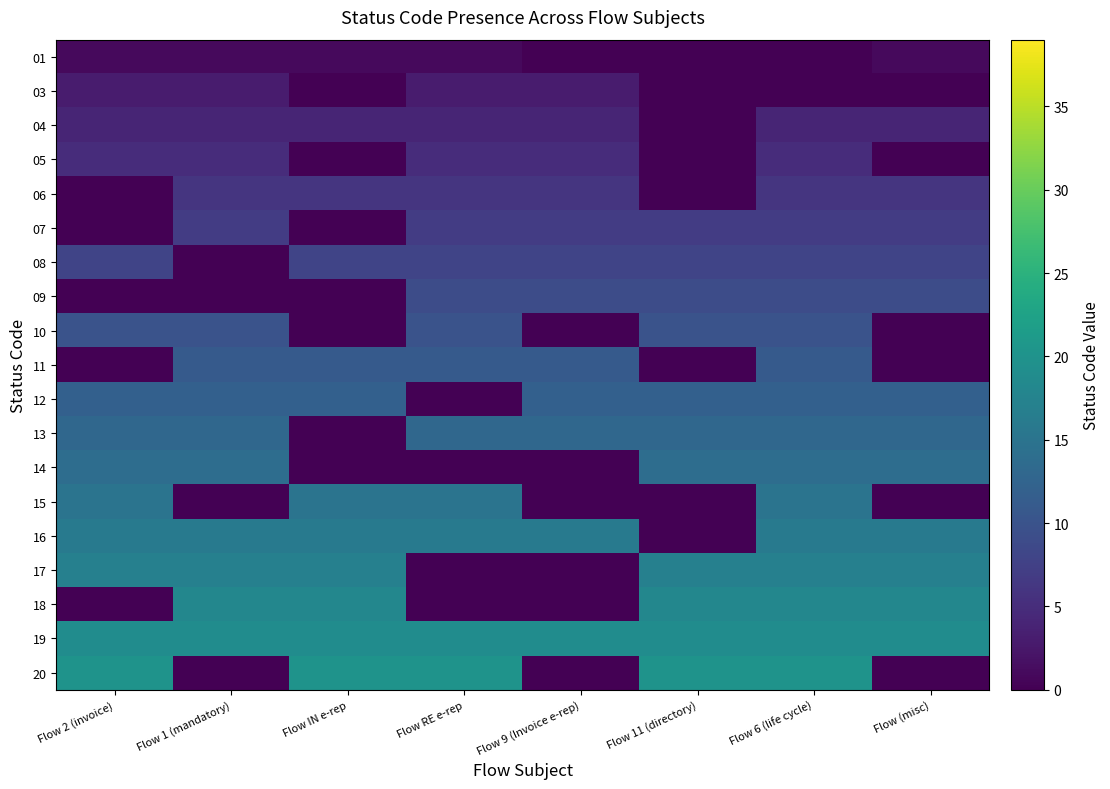

Reading left to right, what are all the values shown in this chart?

01: Flow 2 (invoice)=1	Flow 1 (mandatory)=1	Flow IN e-rep=1	Flow RE e-rep=1	Flow 9 (Invoice e-rep)=0	Flow 11 (directory)=0	Flow 6 (life cycle)=0	Flow (misc)=1
03: Flow 2 (invoice)=3	Flow 1 (mandatory)=3	Flow IN e-rep=0	Flow RE e-rep=3	Flow 9 (Invoice e-rep)=3	Flow 11 (directory)=0	Flow 6 (life cycle)=0	Flow (misc)=0
04: Flow 2 (invoice)=4	Flow 1 (mandatory)=4	Flow IN e-rep=4	Flow RE e-rep=4	Flow 9 (Invoice e-rep)=4	Flow 11 (directory)=0	Flow 6 (life cycle)=4	Flow (misc)=4
05: Flow 2 (invoice)=5	Flow 1 (mandatory)=5	Flow IN e-rep=0	Flow RE e-rep=5	Flow 9 (Invoice e-rep)=5	Flow 11 (directory)=0	Flow 6 (life cycle)=5	Flow (misc)=0
06: Flow 2 (invoice)=0	Flow 1 (mandatory)=6	Flow IN e-rep=6	Flow RE e-rep=6	Flow 9 (Invoice e-rep)=6	Flow 11 (directory)=0	Flow 6 (life cycle)=6	Flow (misc)=6
07: Flow 2 (invoice)=0	Flow 1 (mandatory)=7	Flow IN e-rep=0	Flow RE e-rep=7	Flow 9 (Invoice e-rep)=7	Flow 11 (directory)=7	Flow 6 (life cycle)=7	Flow (misc)=7
08: Flow 2 (invoice)=8	Flow 1 (mandatory)=0	Flow IN e-rep=8	Flow RE e-rep=8	Flow 9 (Invoice e-rep)=8	Flow 11 (directory)=8	Flow 6 (life cycle)=8	Flow (misc)=8
09: Flow 2 (invoice)=0	Flow 1 (mandatory)=0	Flow IN e-rep=0	Flow RE e-rep=9	Flow 9 (Invoice e-rep)=9	Flow 11 (directory)=9	Flow 6 (life cycle)=9	Flow (misc)=9
10: Flow 2 (invoice)=10	Flow 1 (mandatory)=10	Flow IN e-rep=0	Flow RE e-rep=10	Flow 9 (Invoice e-rep)=0	Flow 11 (directory)=10	Flow 6 (life cycle)=10	Flow (misc)=0
11: Flow 2 (invoice)=0	Flow 1 (mandatory)=11	Flow IN e-rep=11	Flow RE e-rep=11	Flow 9 (Invoice e-rep)=11	Flow 11 (directory)=0	Flow 6 (life cycle)=11	Flow (misc)=0
12: Flow 2 (invoice)=12	Flow 1 (mandatory)=12	Flow IN e-rep=12	Flow RE e-rep=0	Flow 9 (Invoice e-rep)=12	Flow 11 (directory)=12	Flow 6 (life cycle)=12	Flow (misc)=12
13: Flow 2 (invoice)=13	Flow 1 (mandatory)=13	Flow IN e-rep=0	Flow RE e-rep=13	Flow 9 (Invoice e-rep)=13	Flow 11 (directory)=13	Flow 6 (life cycle)=13	Flow (misc)=13
14: Flow 2 (invoice)=14	Flow 1 (mandatory)=14	Flow IN e-rep=0	Flow RE e-rep=0	Flow 9 (Invoice e-rep)=0	Flow 11 (directory)=14	Flow 6 (life cycle)=14	Flow (misc)=14
15: Flow 2 (invoice)=15	Flow 1 (mandatory)=0	Flow IN e-rep=15	Flow RE e-rep=15	Flow 9 (Invoice e-rep)=0	Flow 11 (directory)=0	Flow 6 (life cycle)=15	Flow (misc)=0
16: Flow 2 (invoice)=16	Flow 1 (mandatory)=16	Flow IN e-rep=16	Flow RE e-rep=16	Flow 9 (Invoice e-rep)=16	Flow 11 (directory)=0	Flow 6 (life cycle)=16	Flow (misc)=16
17: Flow 2 (invoice)=17	Flow 1 (mandatory)=17	Flow IN e-rep=17	Flow RE e-rep=0	Flow 9 (Invoice e-rep)=0	Flow 11 (directory)=17	Flow 6 (life cycle)=17	Flow (misc)=17
18: Flow 2 (invoice)=0	Flow 1 (mandatory)=18	Flow IN e-rep=18	Flow RE e-rep=0	Flow 9 (Invoice e-rep)=0	Flow 11 (directory)=18	Flow 6 (life cycle)=18	Flow (misc)=18
19: Flow 2 (invoice)=19	Flow 1 (mandatory)=19	Flow IN e-rep=19	Flow RE e-rep=19	Flow 9 (Invoice e-rep)=19	Flow 11 (directory)=19	Flow 6 (life cycle)=19	Flow (misc)=19
20: Flow 2 (invoice)=20	Flow 1 (mandatory)=0	Flow IN e-rep=20	Flow RE e-rep=20	Flow 9 (Invoice e-rep)=0	Flow 11 (directory)=20	Flow 6 (life cycle)=20	Flow (misc)=0